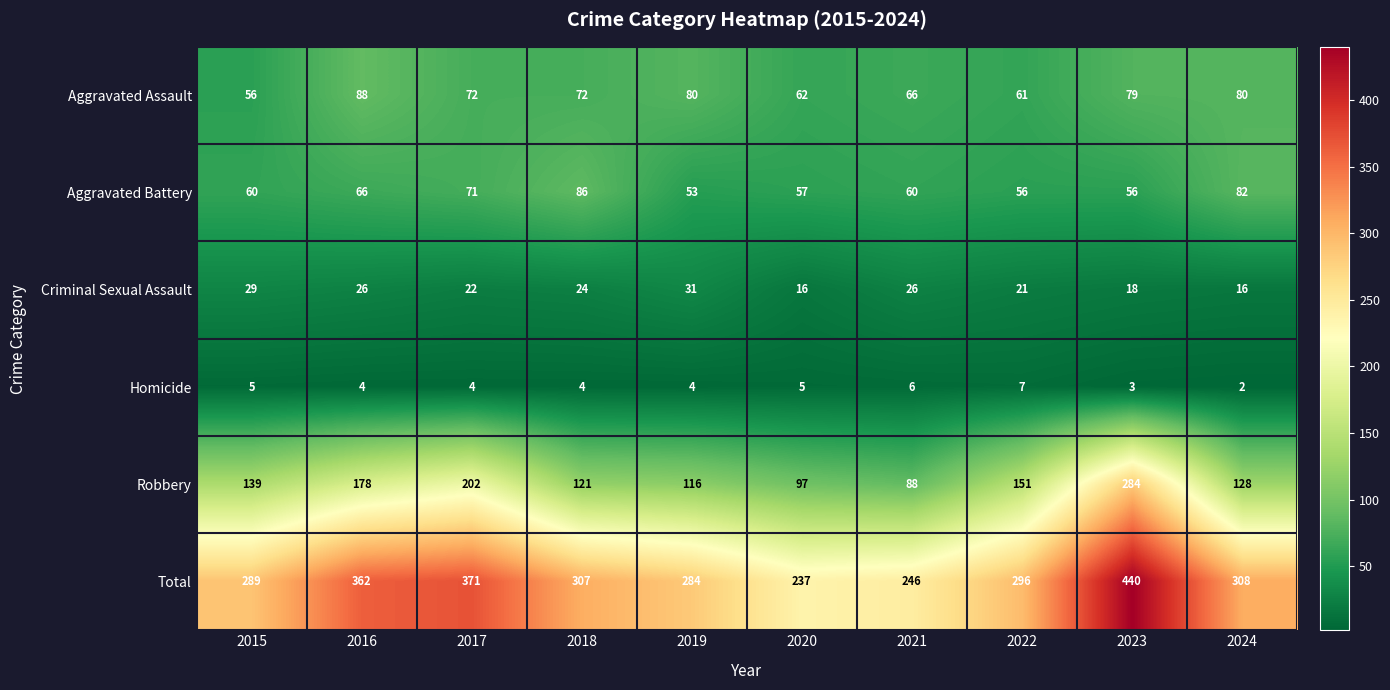

The Aggravated Battery series shows 71 at 2017. True or false?

True